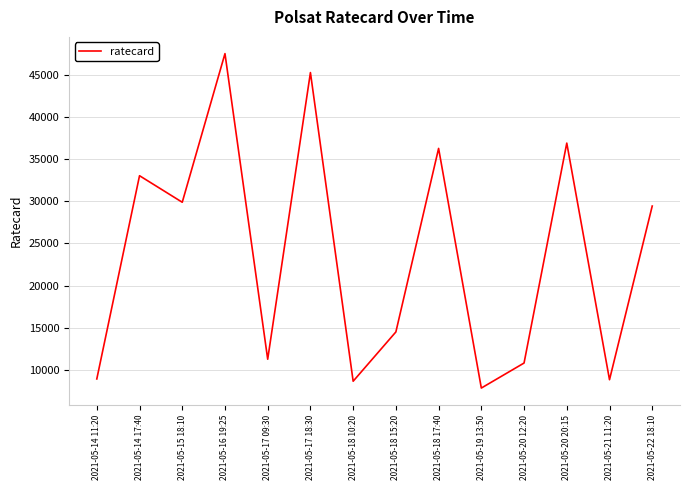

What is the minimum value shown in the chart?

7830